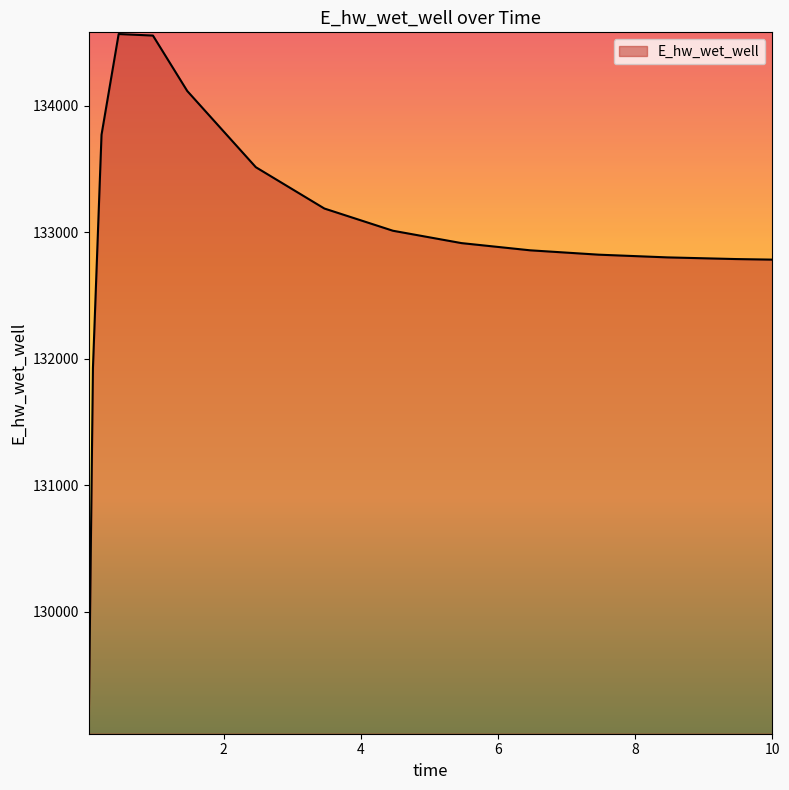

What is the greatest value displayed?

134566.0